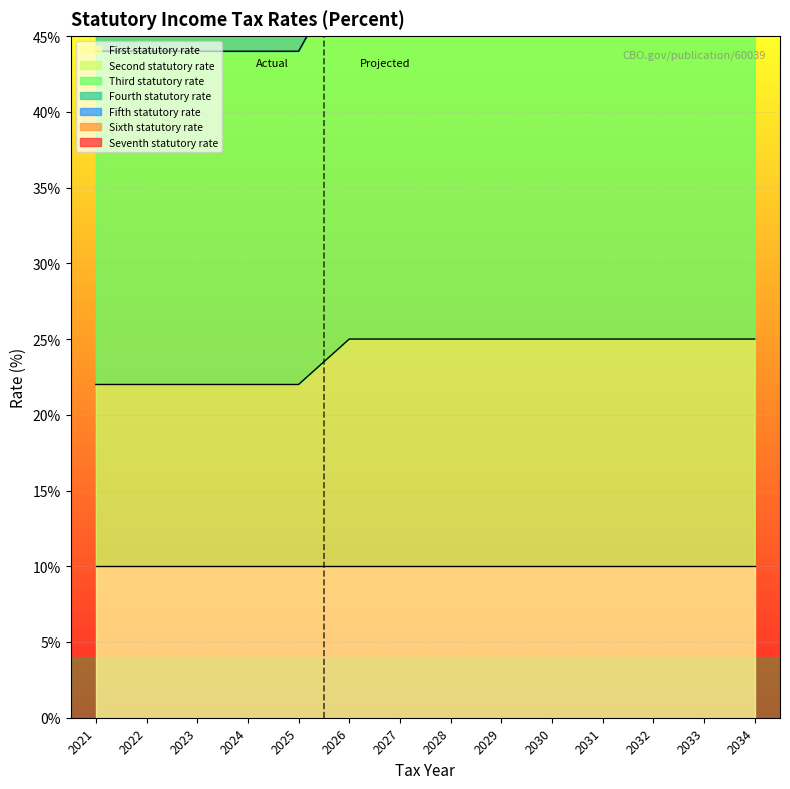

Is it true that Second statutory rate equals 15 at 2030?

False